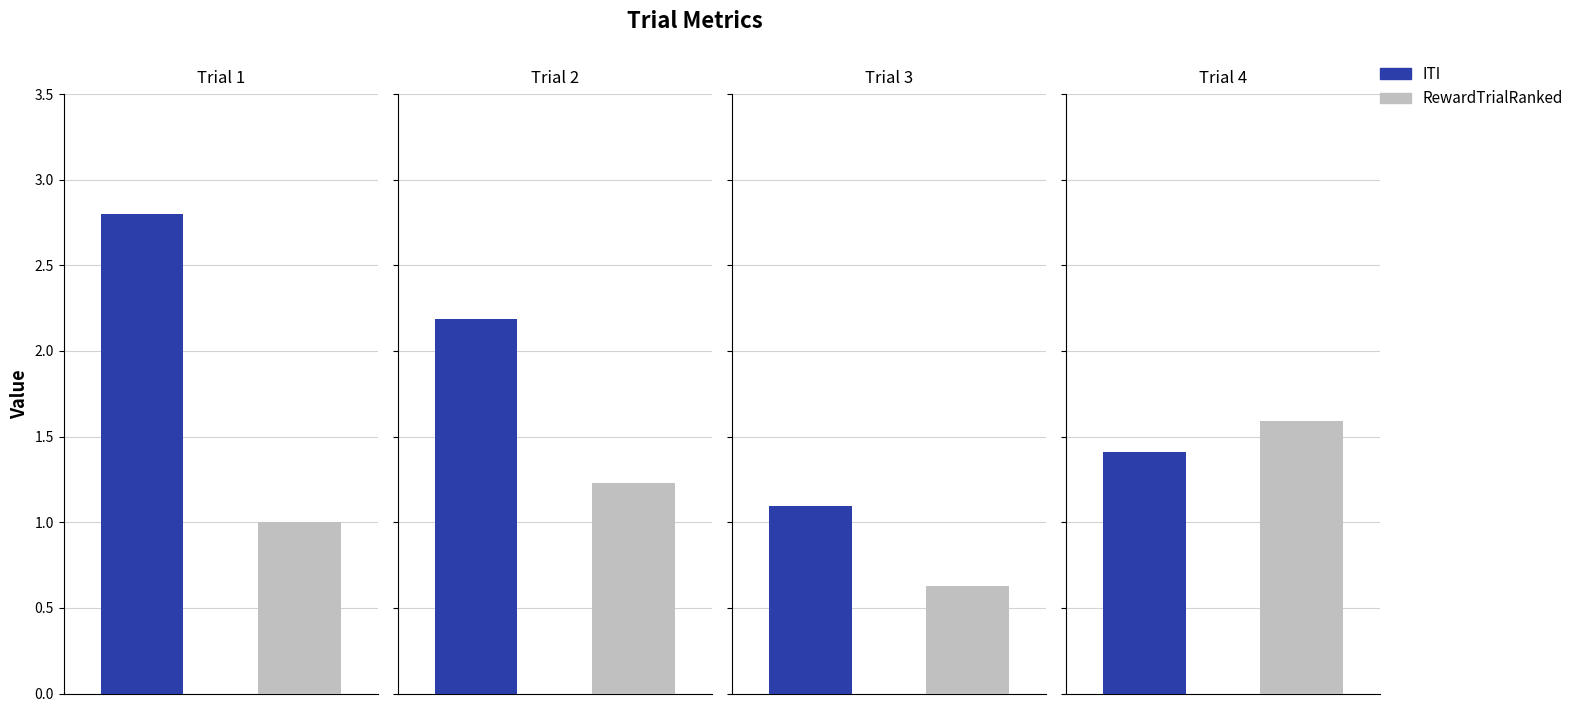

Reading right to left, list all the values displayed in this chart.

ITI: 4=1.4	3=1.1	2=2.2	1=2.8
RewardTrialRanked: 4=1.6	3=0.6	2=1.2	1=1.0